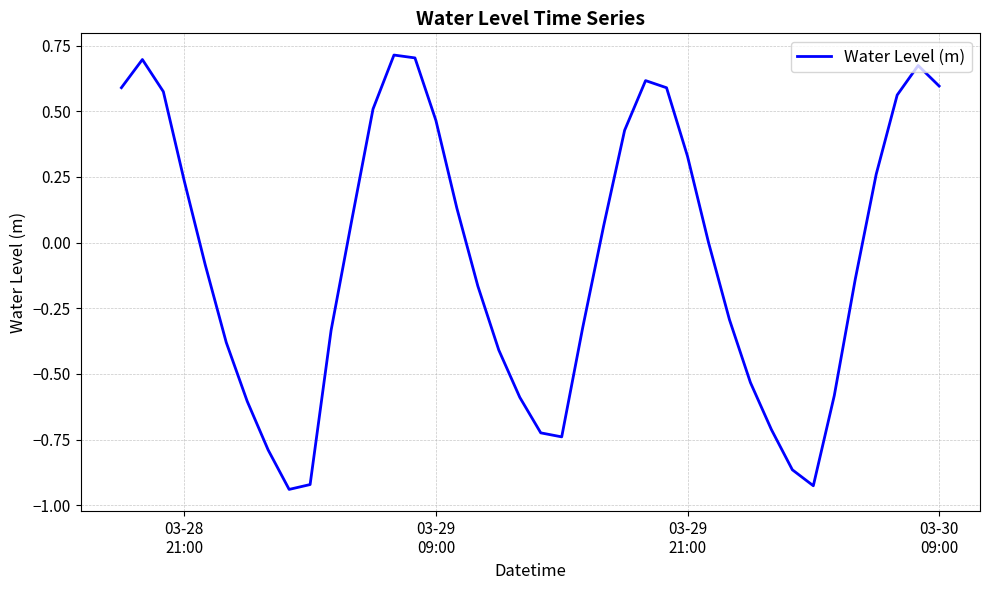

What is the difference between the maximum and minimum values?

1.7